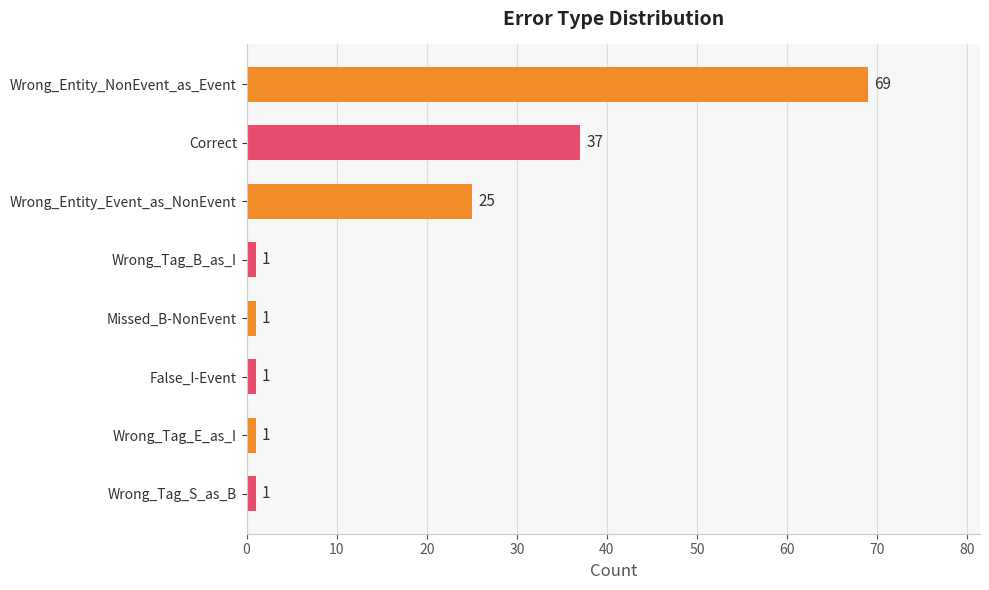

Reading top to bottom, extract all data points from this chart.

69	37	25	1	1	1	1	1